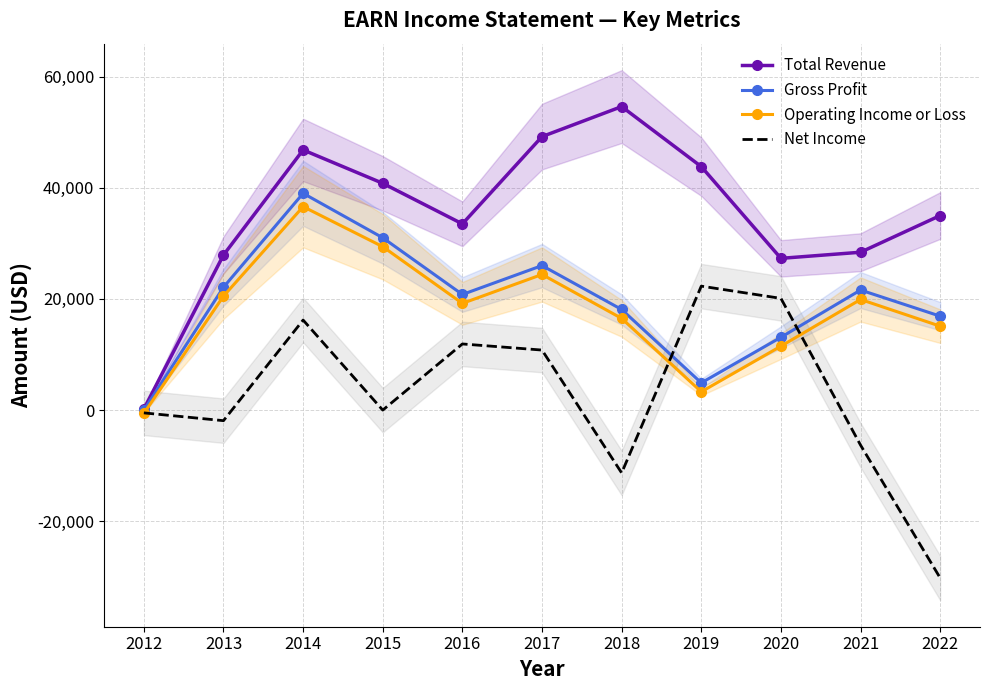

Is the value of Net Income at 2018 greater than the value of Gross Profit at 2020?

No